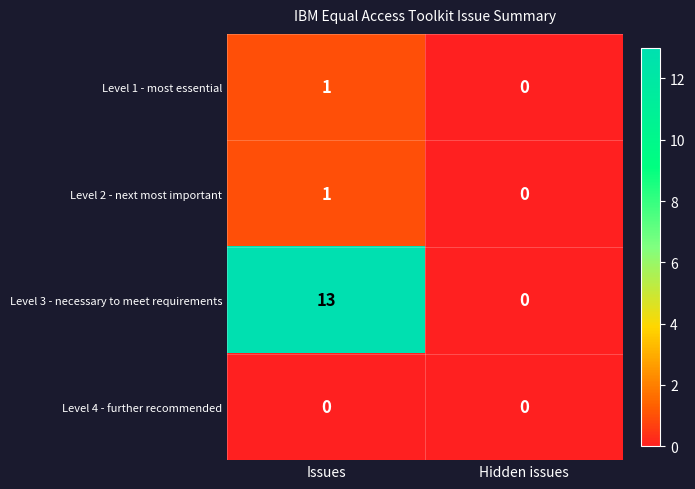

True or false: Level 1 - most essential has a value of 0 at Hidden issues.

True